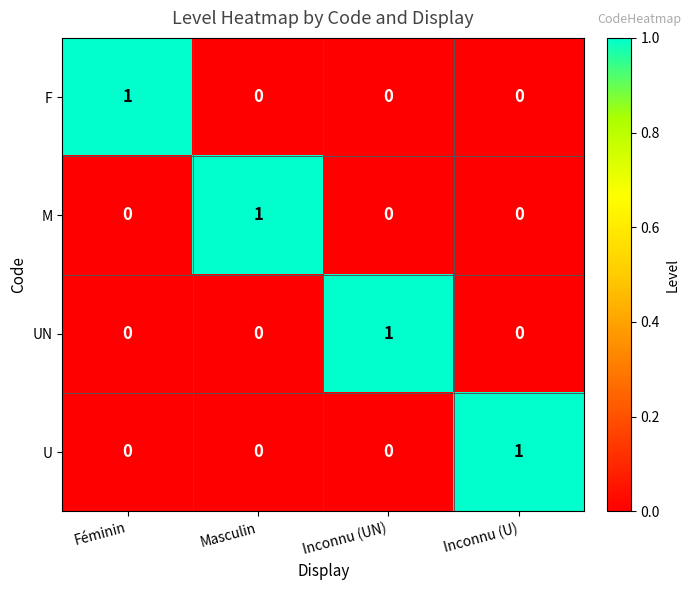

At how many categories does at least one series exceed 0?

4